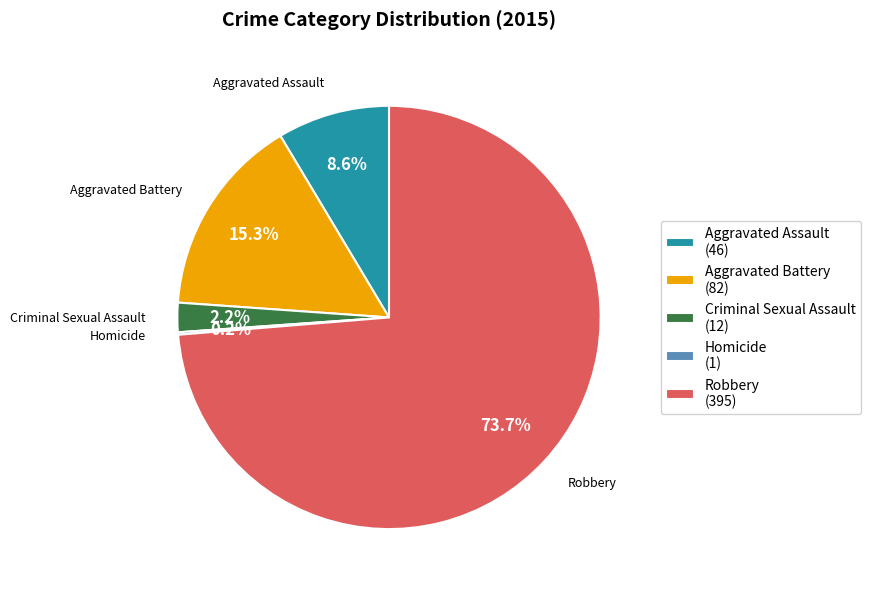

Is there a majority slice in this chart?

Yes